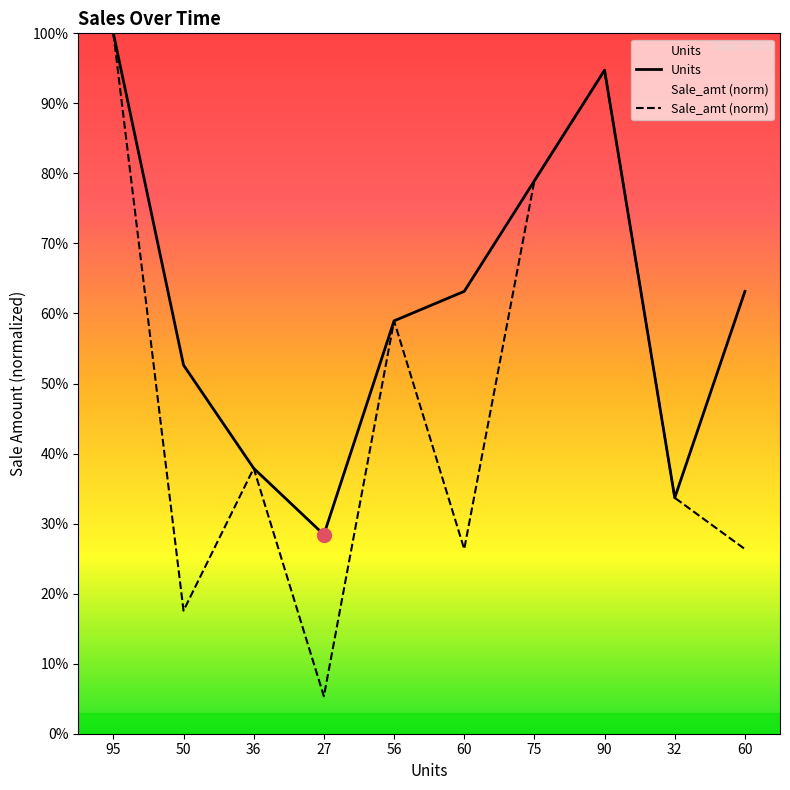

Reading left to right, what are all the values shown in this chart?

Units: 100.0	52.6	37.9	28.4	58.9	63.2	78.9	94.7	33.7	63.2
Sale_amt (norm): 100.0	17.6	37.9	5.3	58.9	26.4	78.9	94.7	33.7	26.4